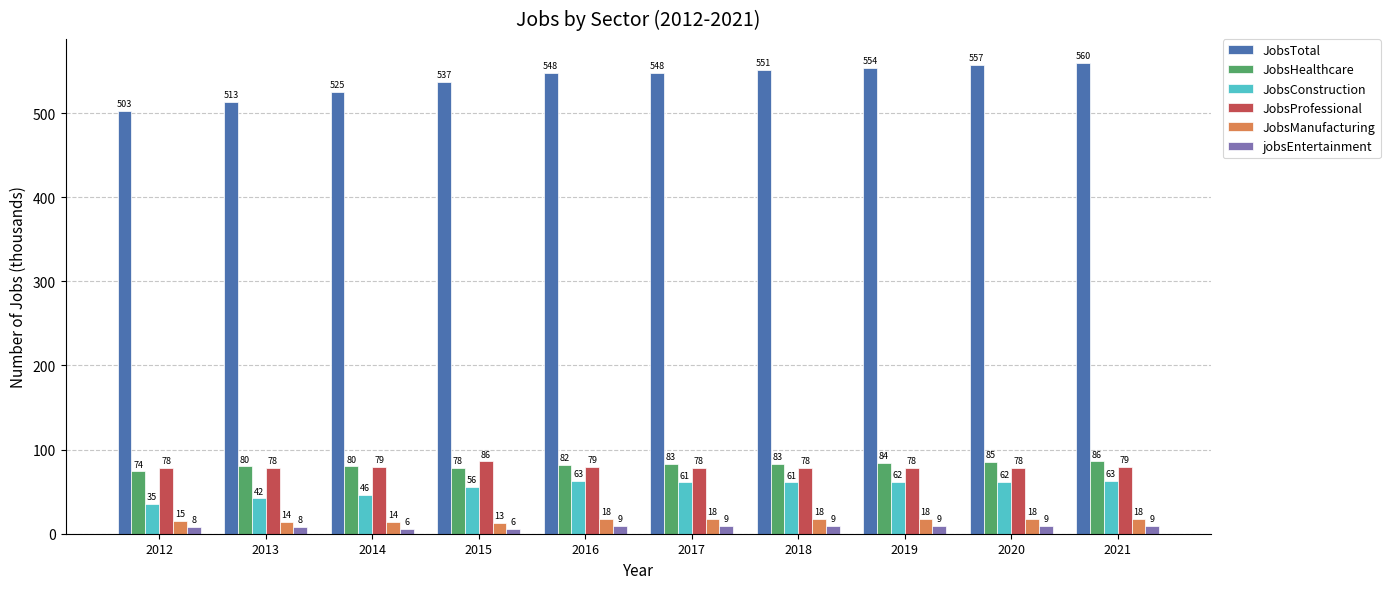

Read the JobsHealthcare value at 2015, to the nearest 5.

80